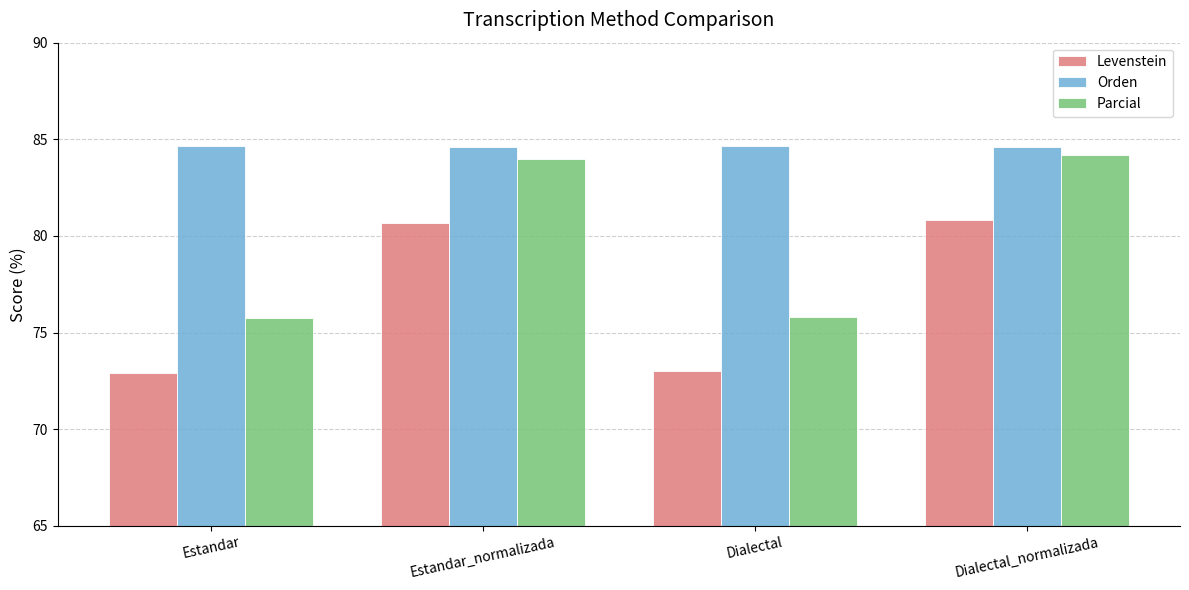

Count the number of data series in this chart.

3